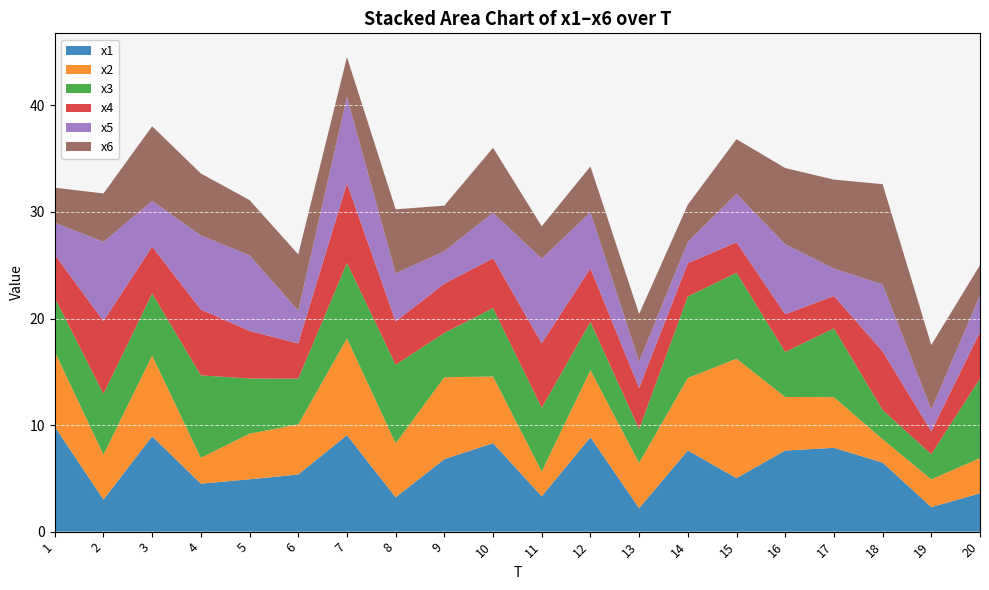

Reading left to right, transcribe all the data shown in this chart.

x1: 1=9.8	2=3.0	3=8.9	4=4.5	5=4.9	6=5.4	7=9.1	8=3.2	9=6.8	10=8.3	11=3.3	12=8.9	13=2.2	14=7.6	15=5.0	16=7.6	17=7.9	18=6.5	19=2.3	20=3.6
x2: 1=7.1	2=4.2	3=7.6	4=2.4	5=4.3	6=4.7	7=9.1	8=5.1	9=7.7	10=6.3	11=2.3	12=6.3	13=4.3	14=6.8	15=11.2	16=5.0	17=4.8	18=2.2	19=2.6	20=3.3
x3: 1=5.0	2=5.7	3=5.8	4=7.7	5=5.2	6=4.3	7=7.1	8=7.4	9=4.2	10=6.4	11=6.0	12=4.5	13=3.1	14=7.6	15=8.1	16=4.2	17=6.5	18=2.7	19=2.4	20=7.5
x4: 1=4.0	2=6.8	3=4.4	4=6.2	5=4.5	6=3.3	7=7.5	8=4.1	9=4.6	10=4.7	11=6.1	12=5.0	13=3.9	14=3.1	15=2.9	16=3.5	17=3.0	18=5.5	19=2.1	20=4.4
x5: 1=3.0	2=7.4	3=4.3	4=7.0	5=7.1	6=3.1	7=8.1	8=4.5	9=3.1	10=4.3	11=7.9	12=5.3	13=2.5	14=2.0	15=4.6	16=6.6	17=2.6	18=6.3	19=2.1	20=3.5
x6: 1=3.3	2=4.5	3=7.0	4=5.8	5=5.2	6=5.3	7=3.7	8=6.0	9=4.3	10=6.1	11=3.0	12=4.3	13=4.5	14=3.5	15=5.1	16=7.1	17=8.4	18=9.4	19=6.0	20=2.8